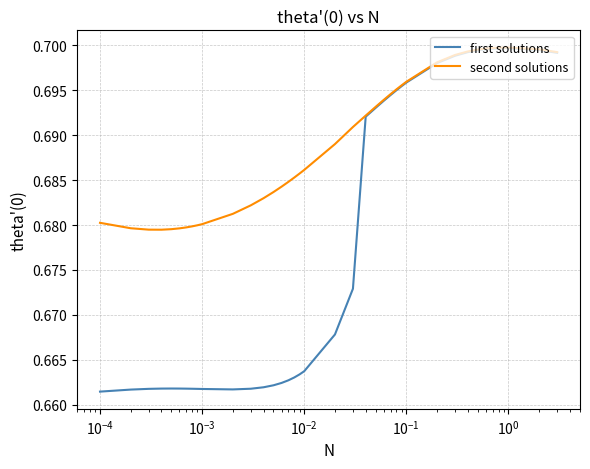

List the series in order of their overall mean, highest first.

second solutions, first solutions